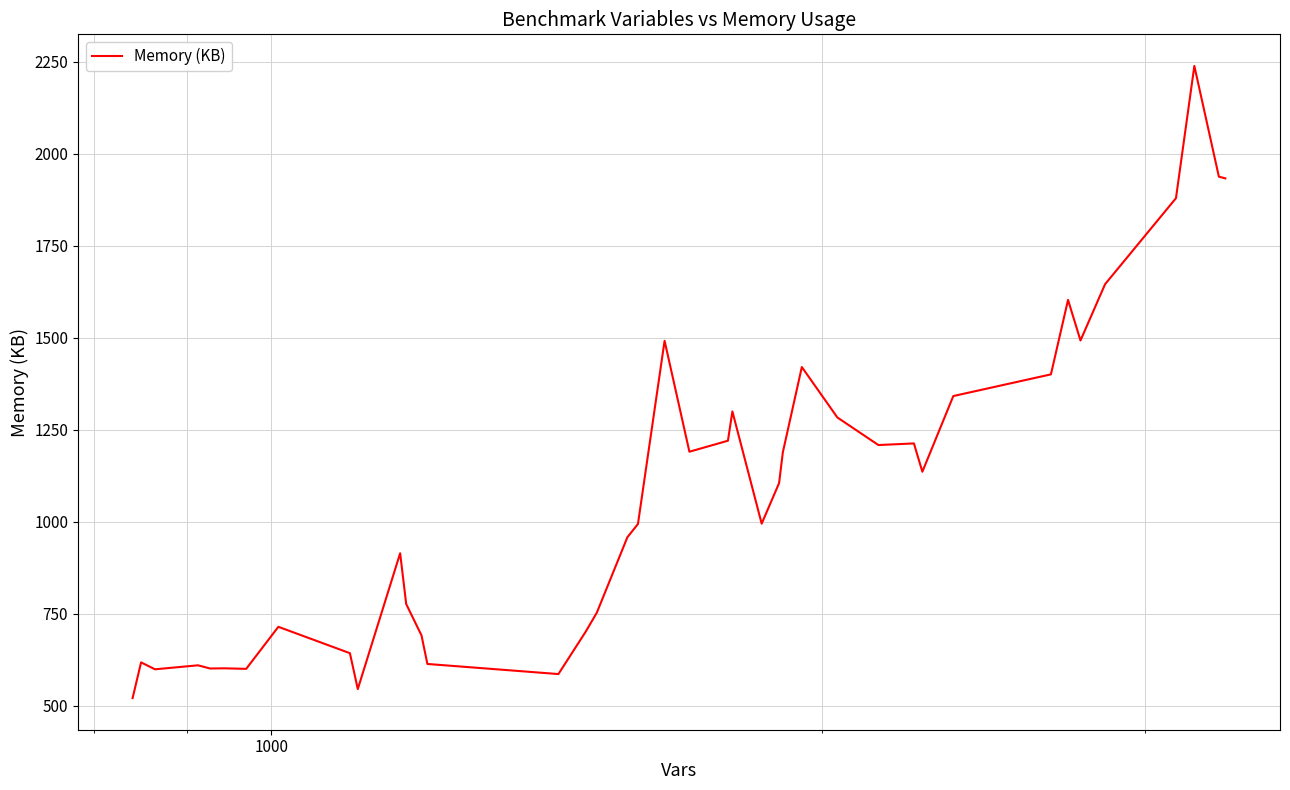

What is the minimum value shown in the chart?

521.2